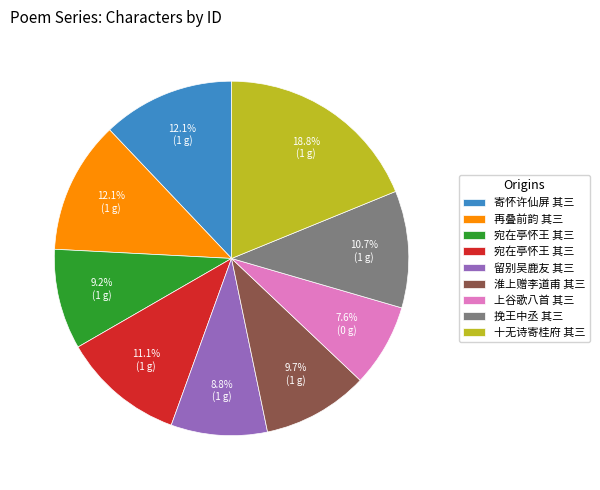

Is there any slice that represents more than half of the pie?

No